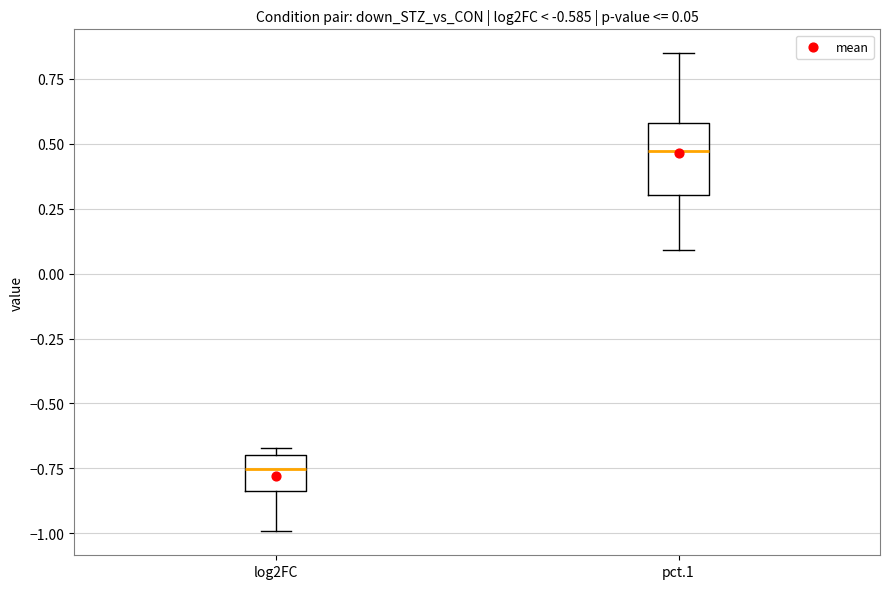

Which box is the tallest, from its lower edge to its upper edge?

pct.1